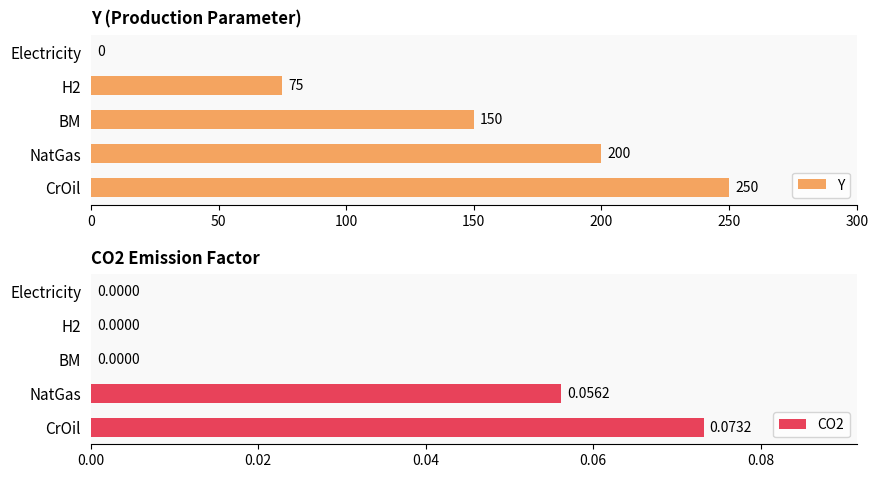

At which label is Y closest to 125?

BM